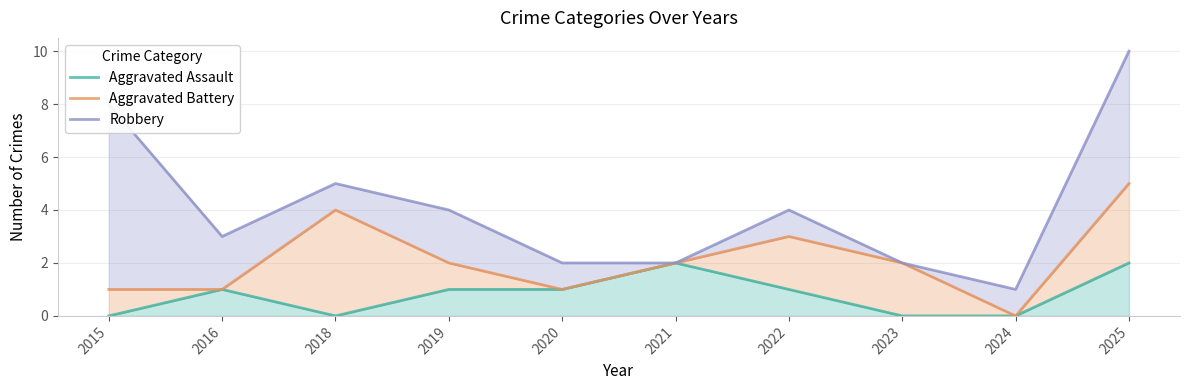

True or false: Aggravated Battery and Aggravated Assault cross at least once.

False